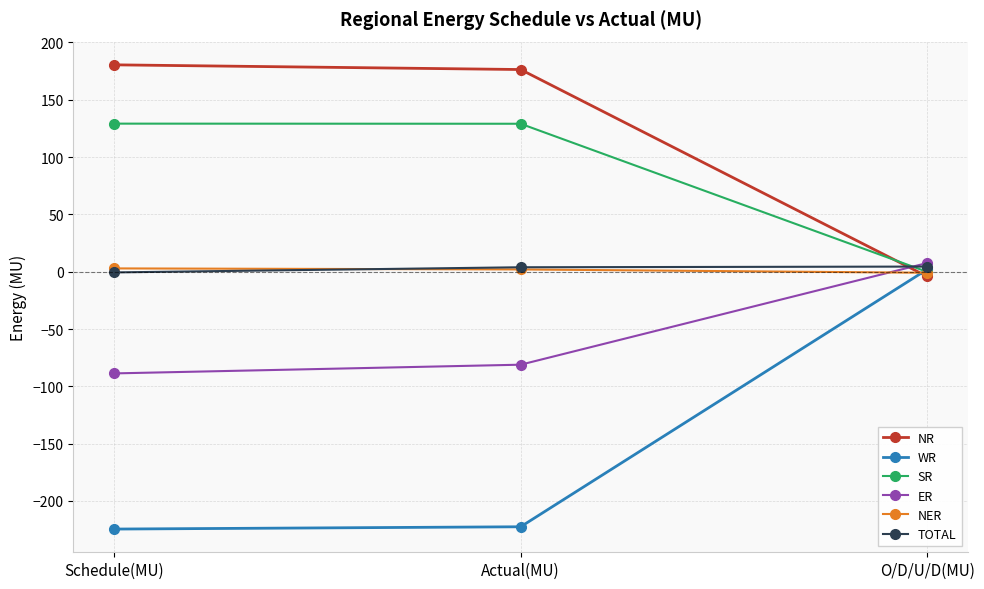

What is the total value across all series at Actual(MU)?

7.8